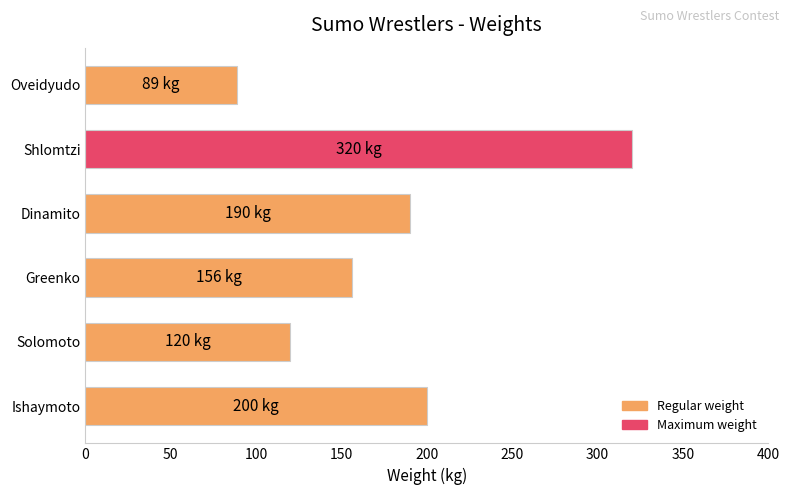

How many categories are shown in the chart?

6